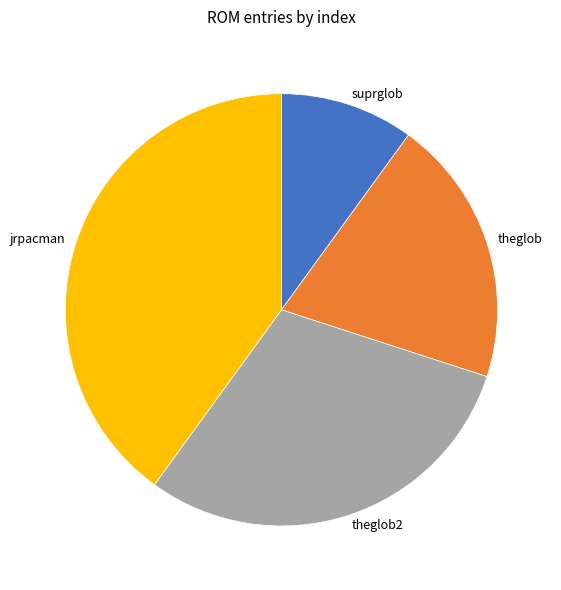

Combined, do suprglob and theglob account for over 50%?

No